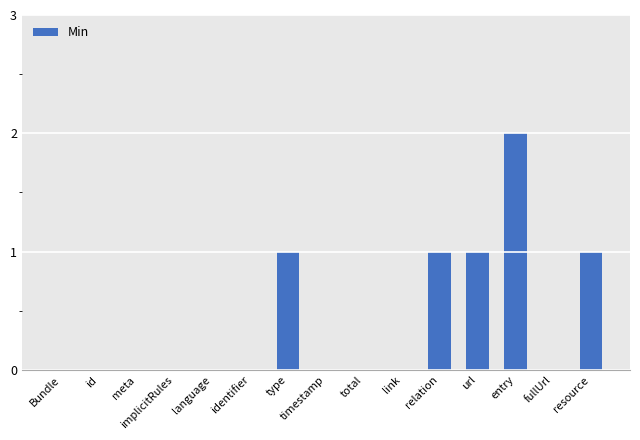

Between resource and identifier, which is larger?

resource